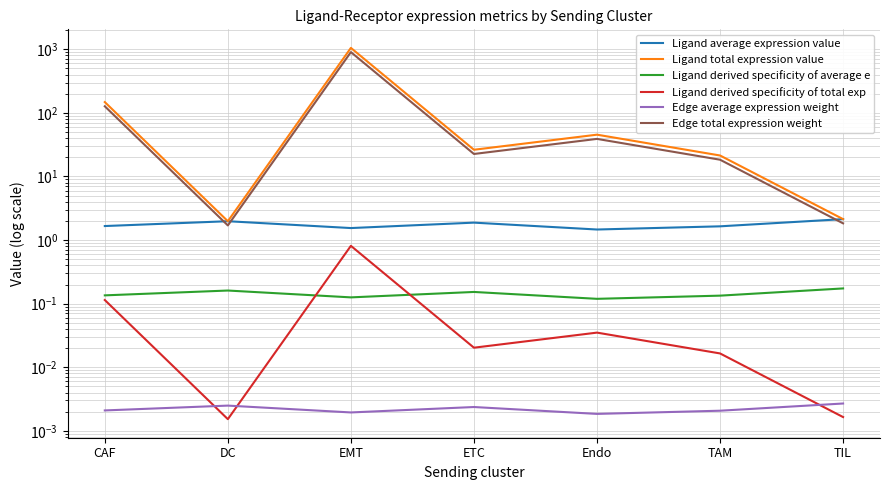

True or false: Edge total expression weight and Ligand average expression value cross at least once.

True